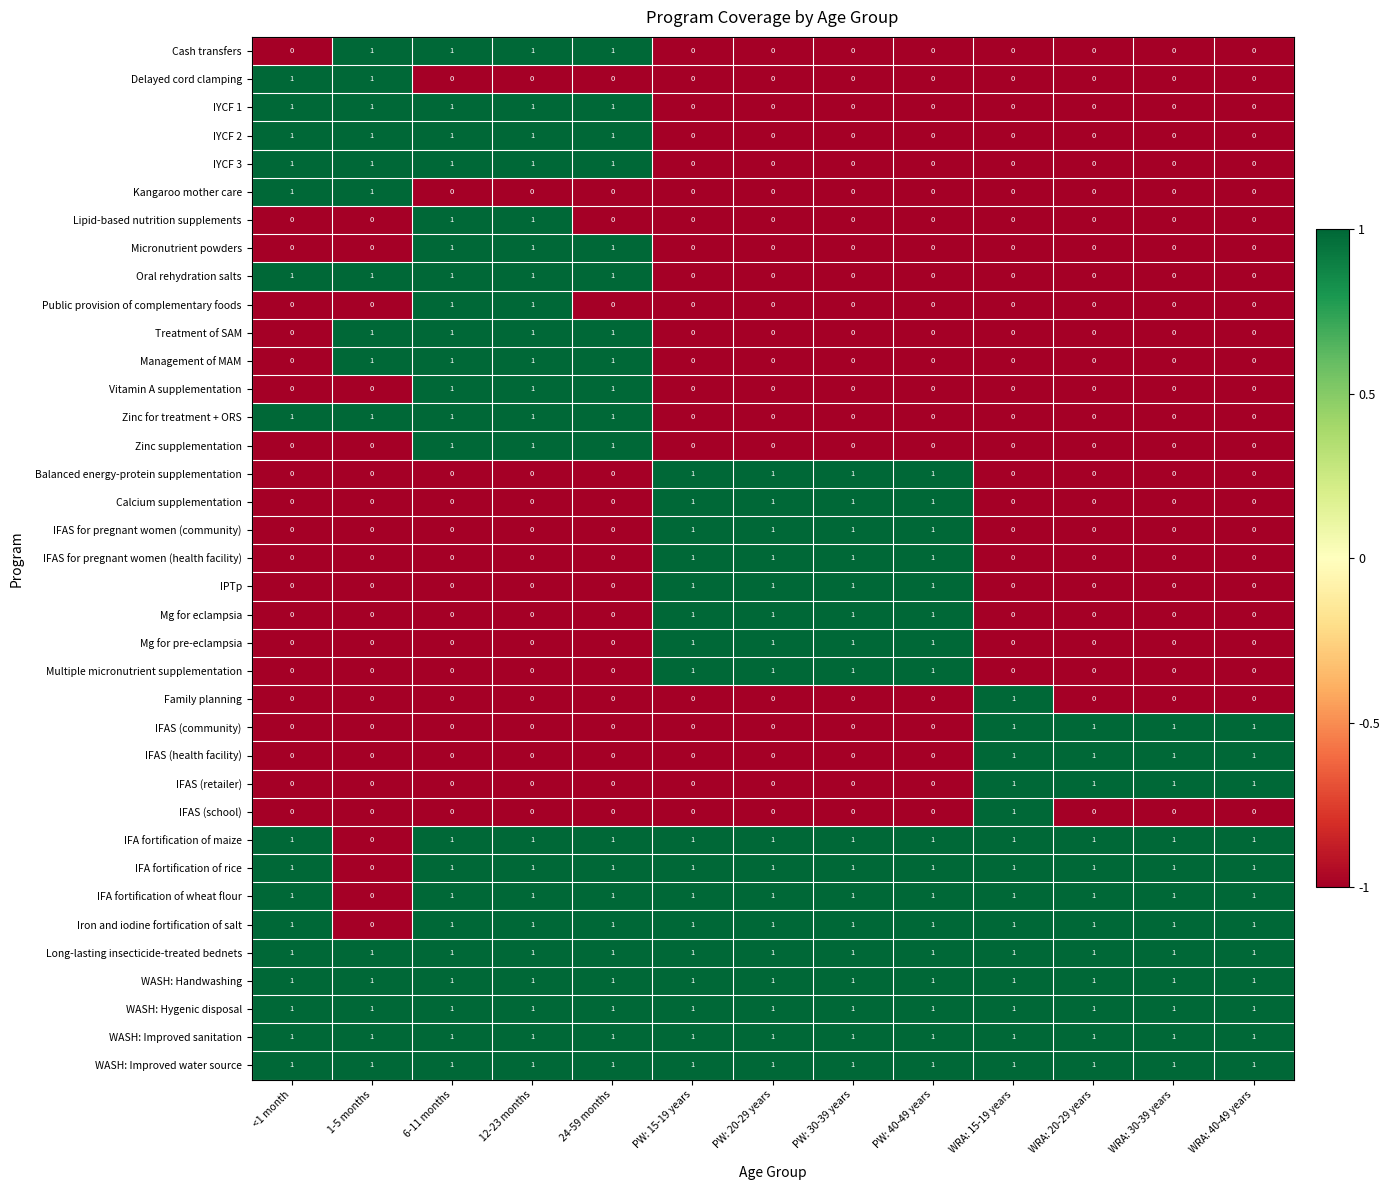

What is the total value across all series at WRA: 20-29 years?

12